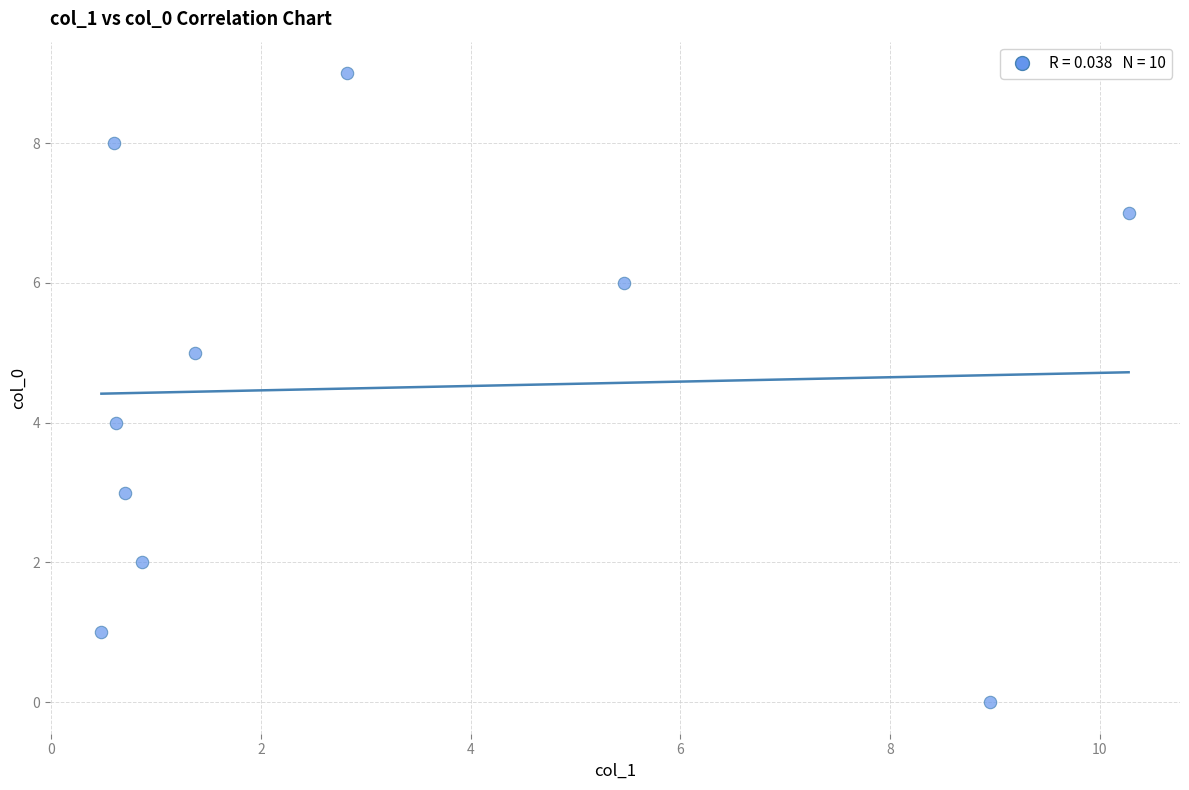

What is the range of Y values (max minus min)?

9